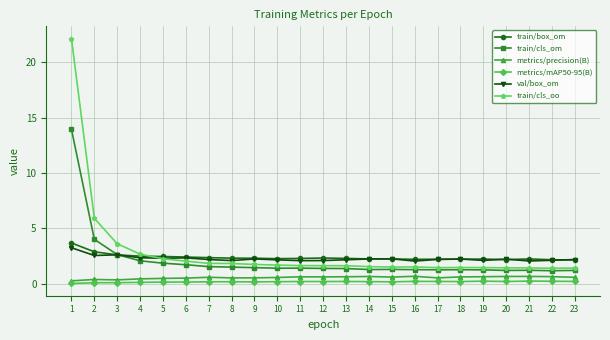

True or false: metrics/precision(B) has more than 0 interior local peaks.

True